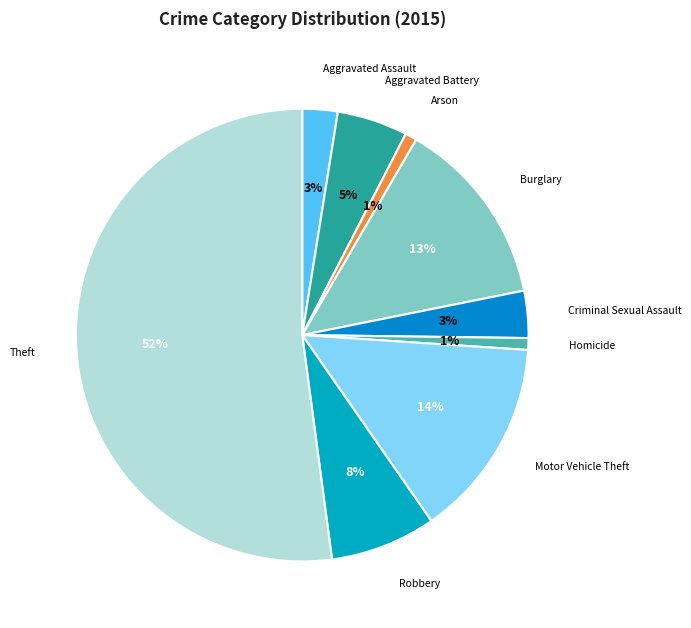

What is the largest slice in the pie chart?

Theft